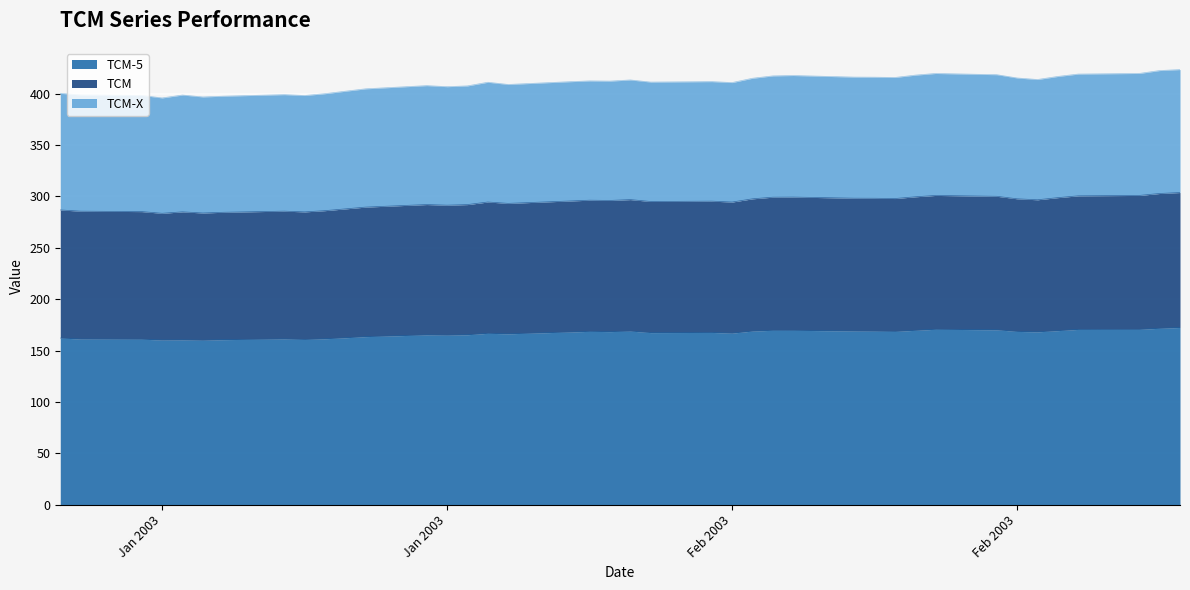

Between 28-01-2003 and 11-02-2003, which series saw the biggest shift?

TCM